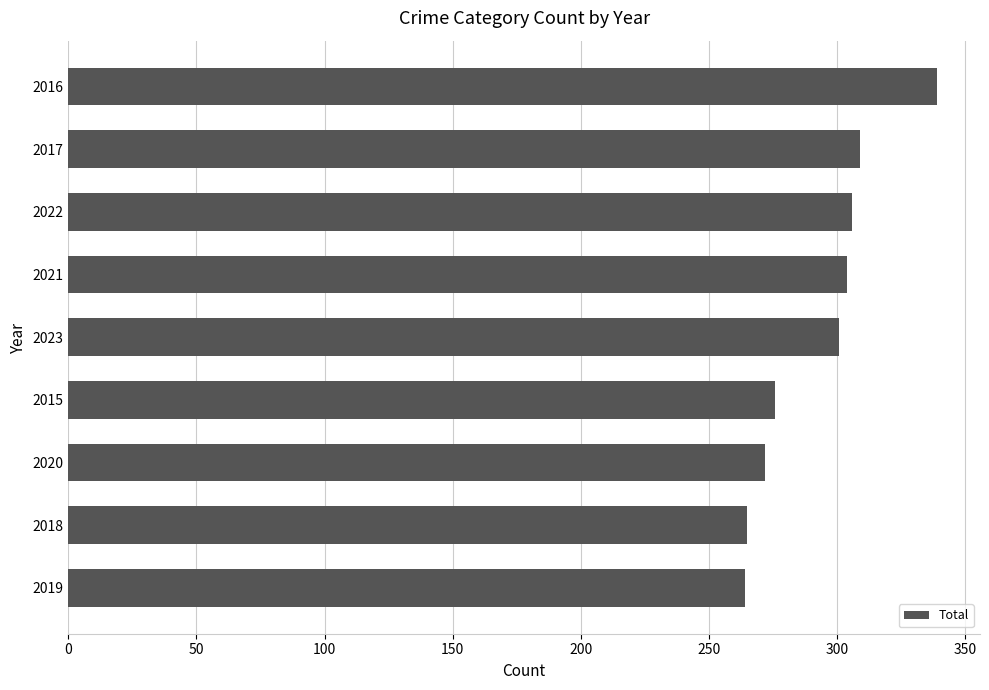

Approximately how many times larger is the value at 2016 compared to 2019?

1.3